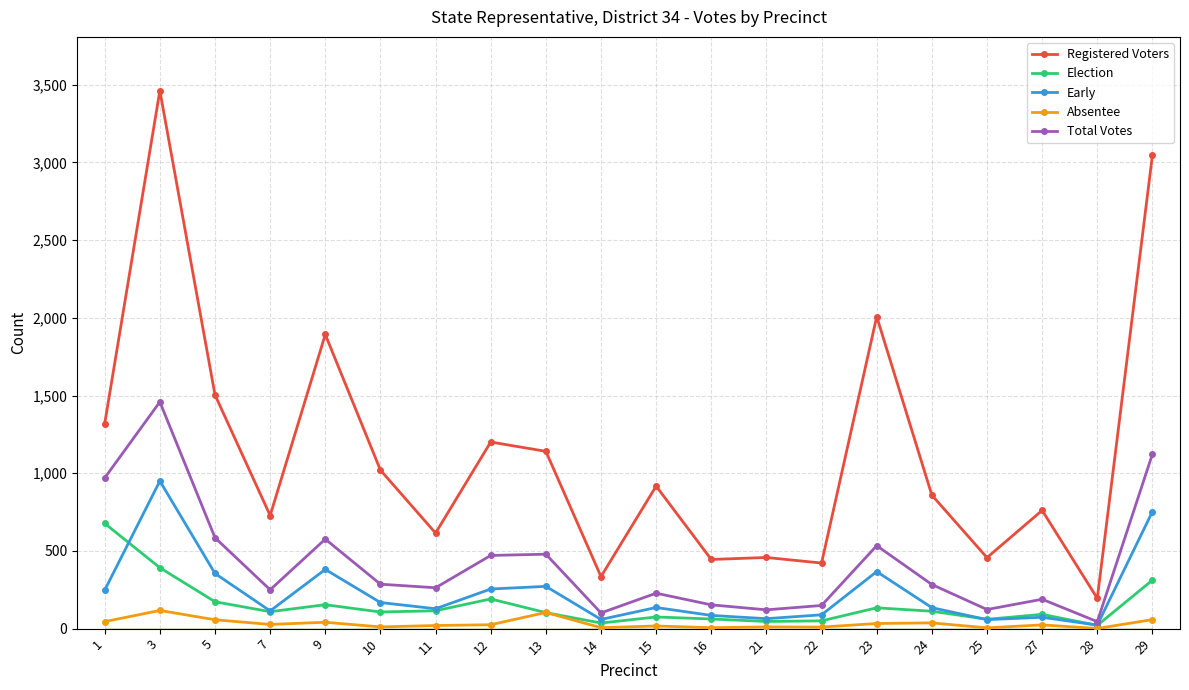

How many interior local valleys does the Total Votes series have?

6